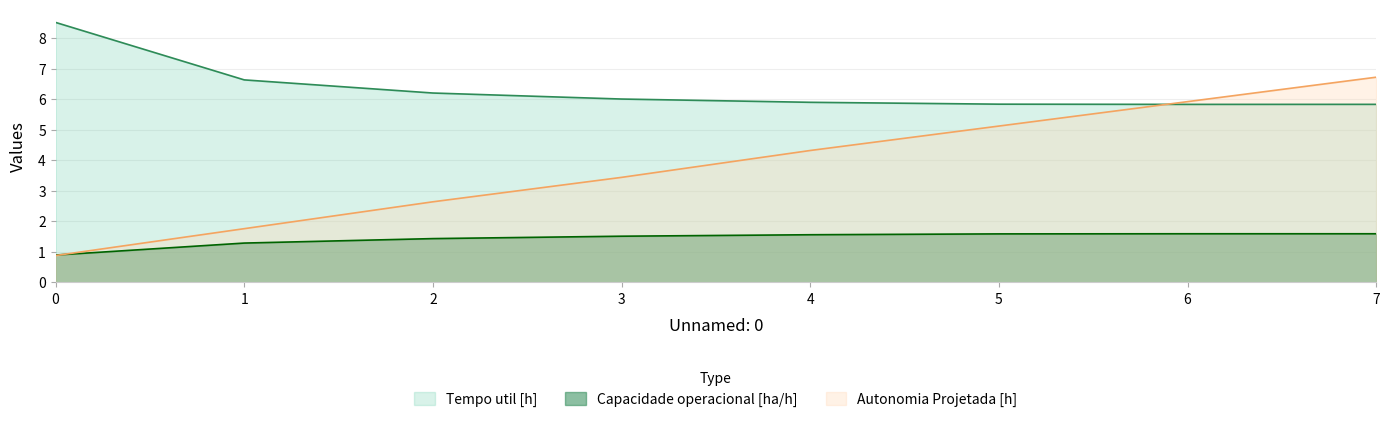

Reading right to left, what are all the values shown in this chart?

Capacidade operacional [ha/h]: 7=1.6	6=1.6	5=1.6	4=1.6	3=1.5	2=1.4	1=1.3	0=0.9
Tempo util [h]: 7=5.8	6=5.8	5=5.8	4=5.9	3=6.0	2=6.2	1=6.6	0=8.5
Autonomia Projetada [h]: 7=6.7	6=5.9	5=5.1	4=4.3	3=3.4	2=2.6	1=1.8	0=0.9